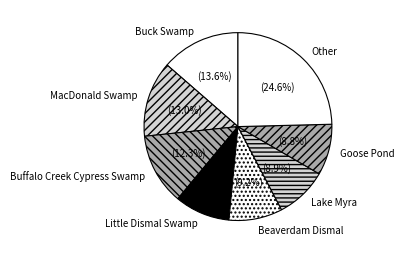

Which category has the biggest portion of the pie?

Other